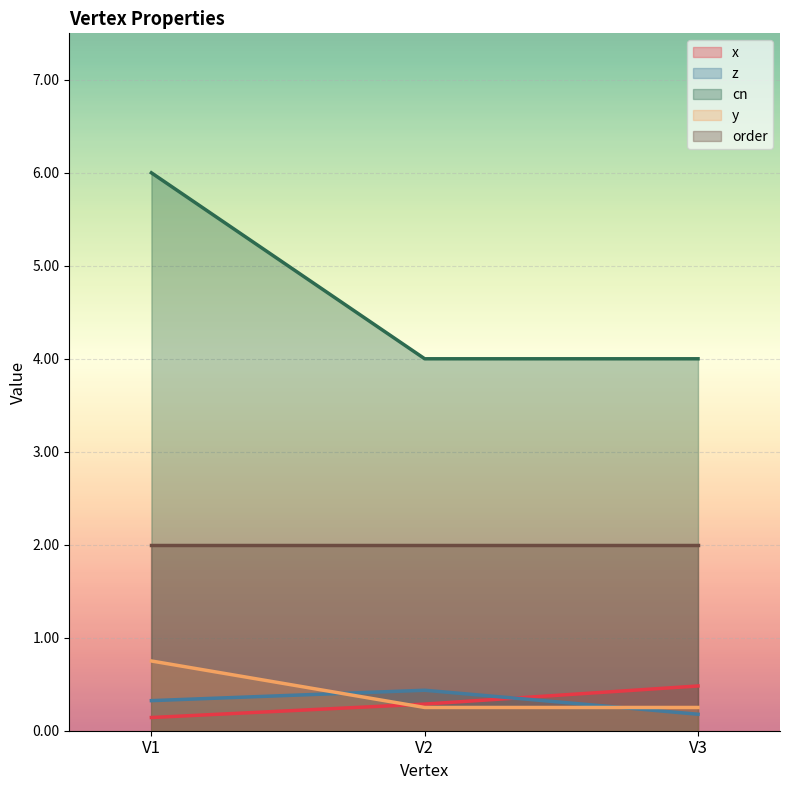

What is the difference between the maximum and second lowest values in the cn series?

2.0